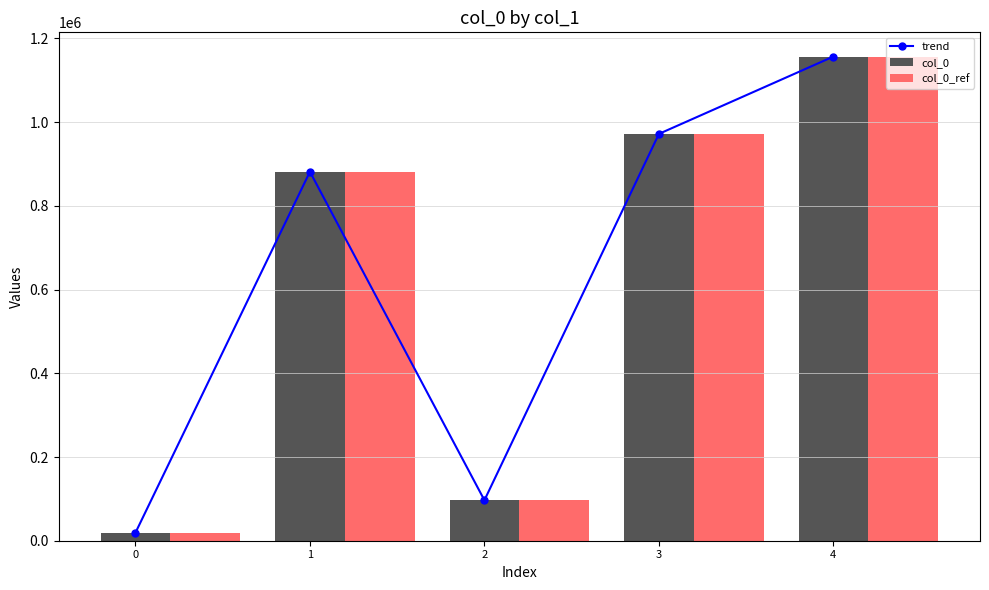

How many groups of bars are there?

5